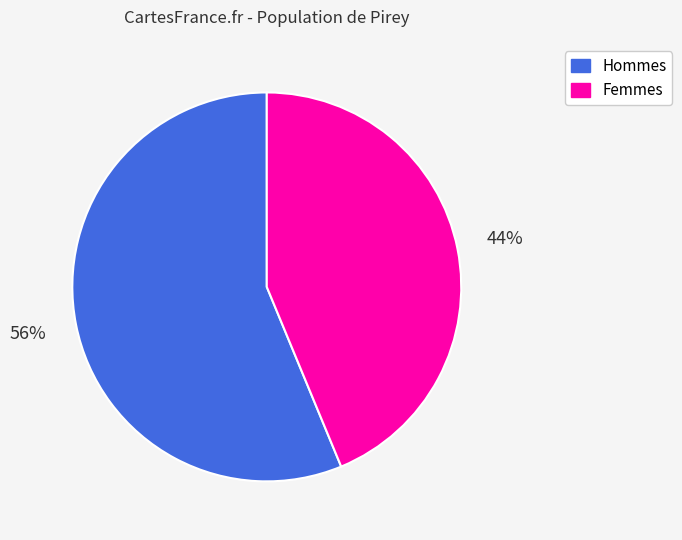

Does any single category account for the majority?

Yes